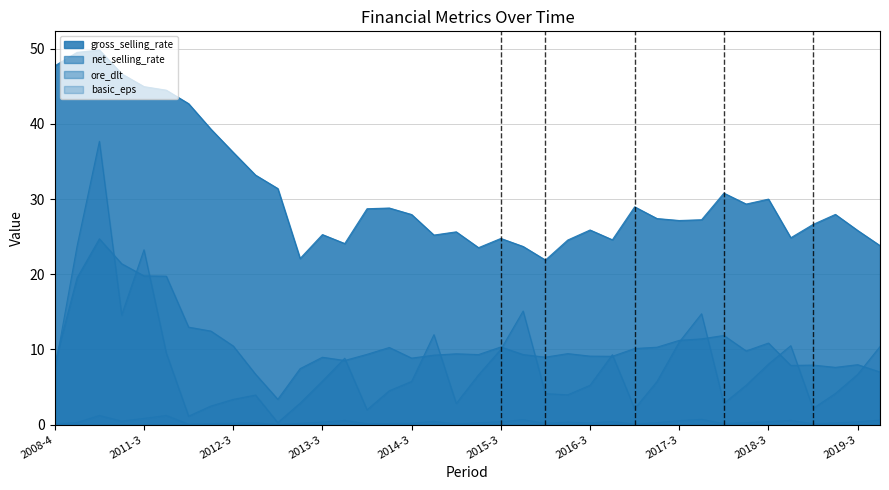

What is the sum of the gross_selling_rate values at 2019-2 and 2010-4?

77.8